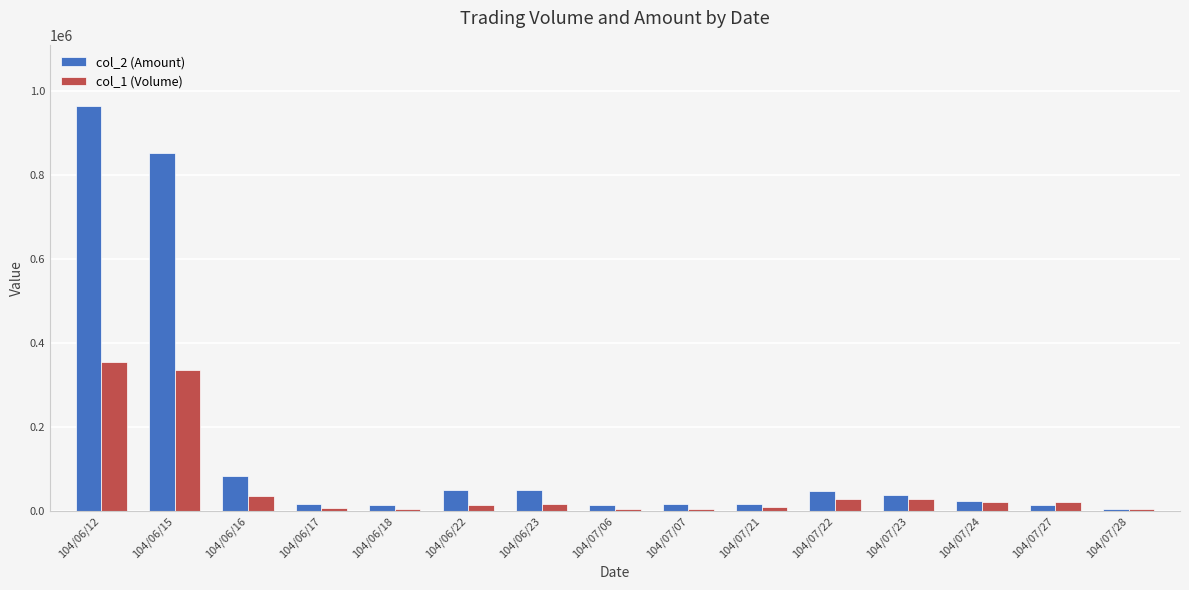

What is the difference between the highest and lowest values at 104/06/12?

610330